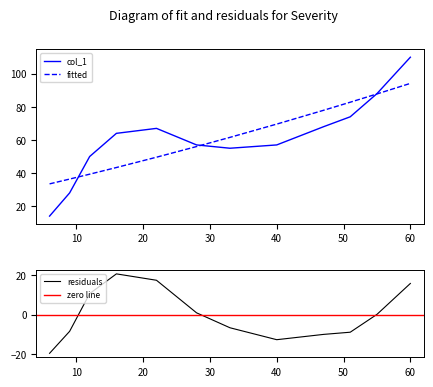

What is the value of the 1st point from the left?

14